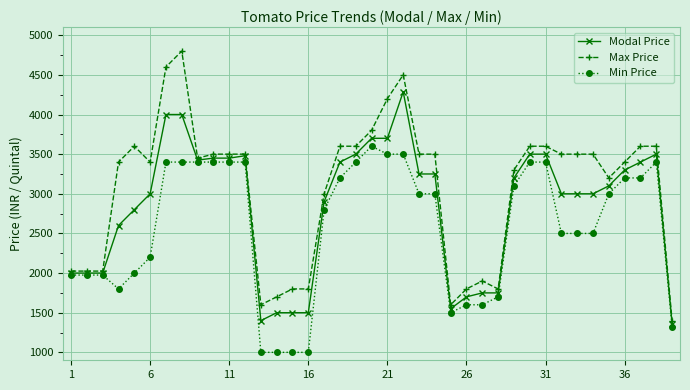

True or false: Modal Price has more than 2 interior local peaks.

True